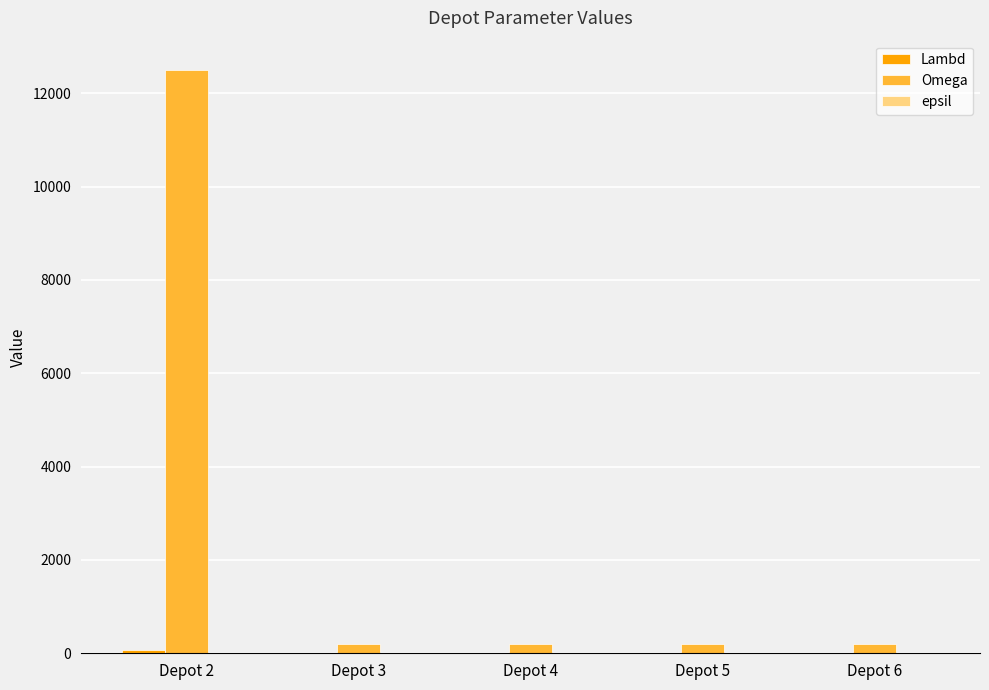

Which series changed the most between Depot 2 and Depot 6?

Omega